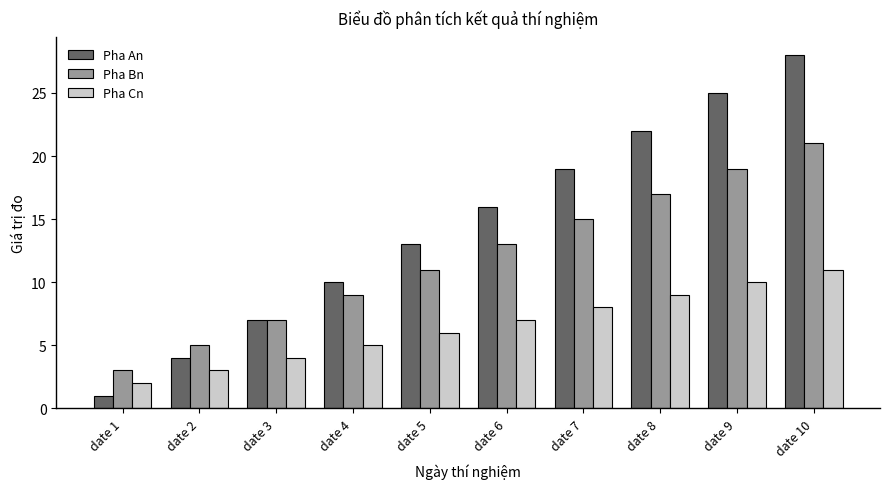

Which series has the largest total across all categories?

Pha An